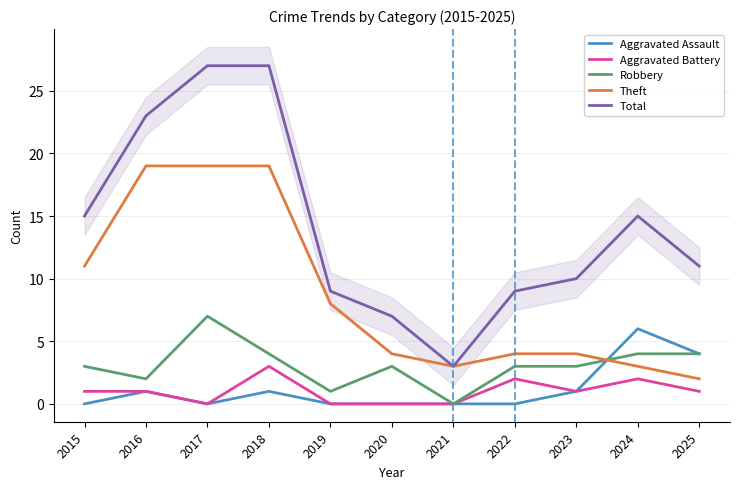

At which category does Aggravated Battery reach its first local peak?

2018